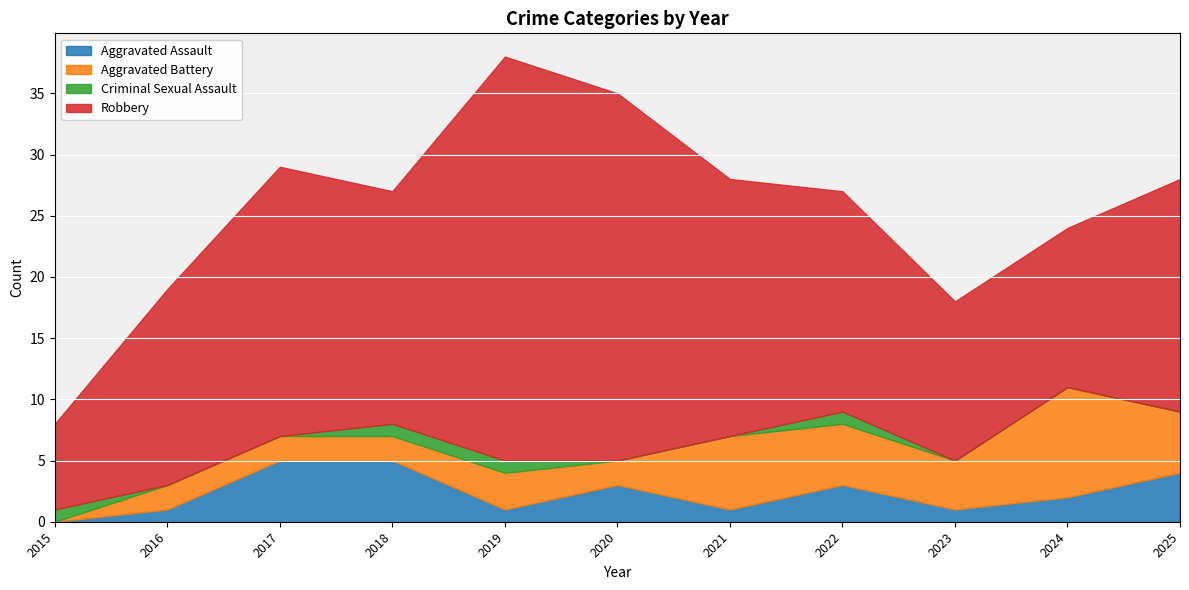

Reading left to right, what are all the values shown in this chart?

Aggravated Assault: 2015=0	2016=1	2017=5	2018=5	2019=1	2020=3	2021=1	2022=3	2023=1	2024=2	2025=4
Aggravated Battery: 2015=0	2016=2	2017=2	2018=2	2019=3	2020=2	2021=6	2022=5	2023=4	2024=9	2025=5
Criminal Sexual Assault: 2015=1	2016=0	2017=0	2018=1	2019=1	2020=0	2021=0	2022=1	2023=0	2024=0	2025=0
Robbery: 2015=7	2016=16	2017=22	2018=19	2019=33	2020=30	2021=21	2022=18	2023=13	2024=13	2025=19